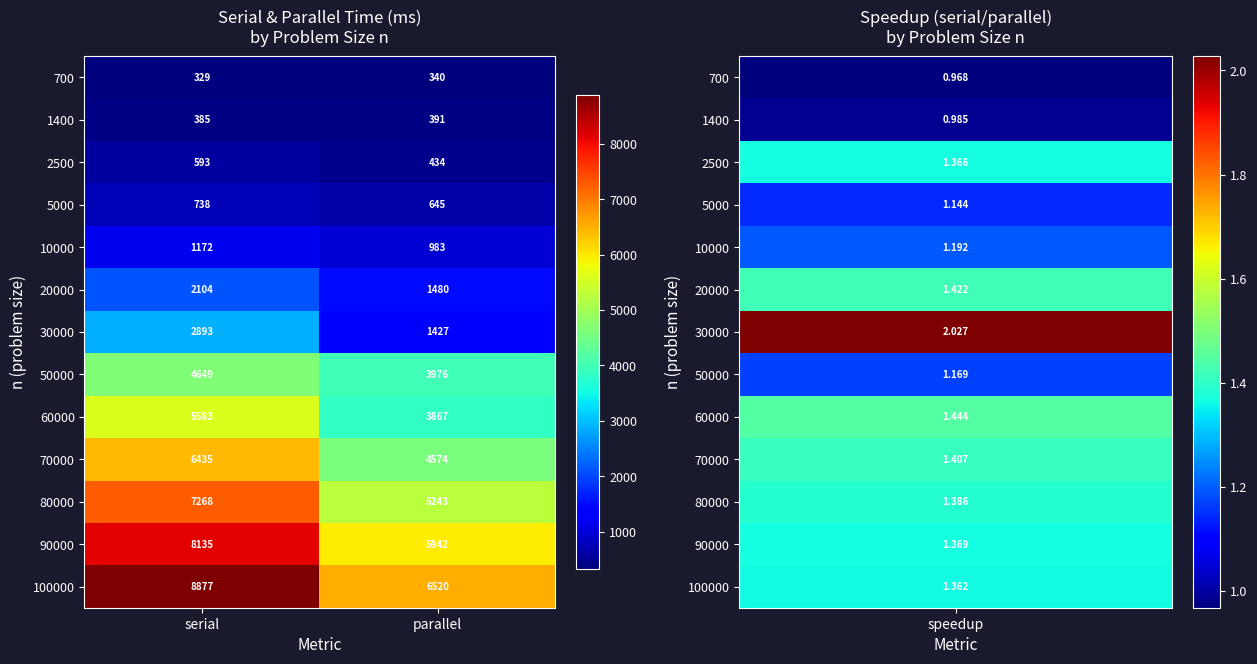

What is the minimum value shown in the chart?

329